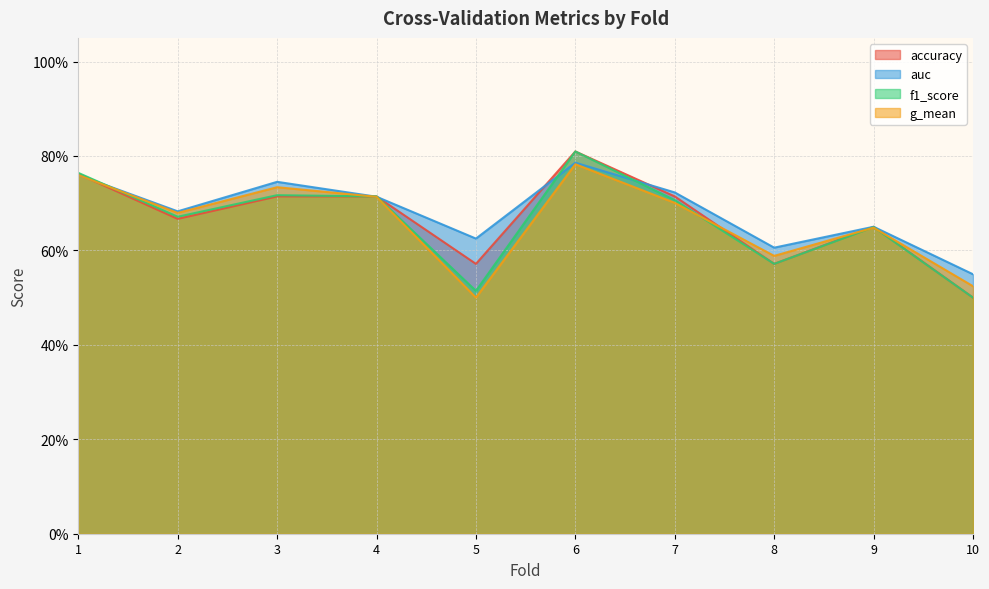

The f1_score series shows 0.8 at 8. True or false?

False